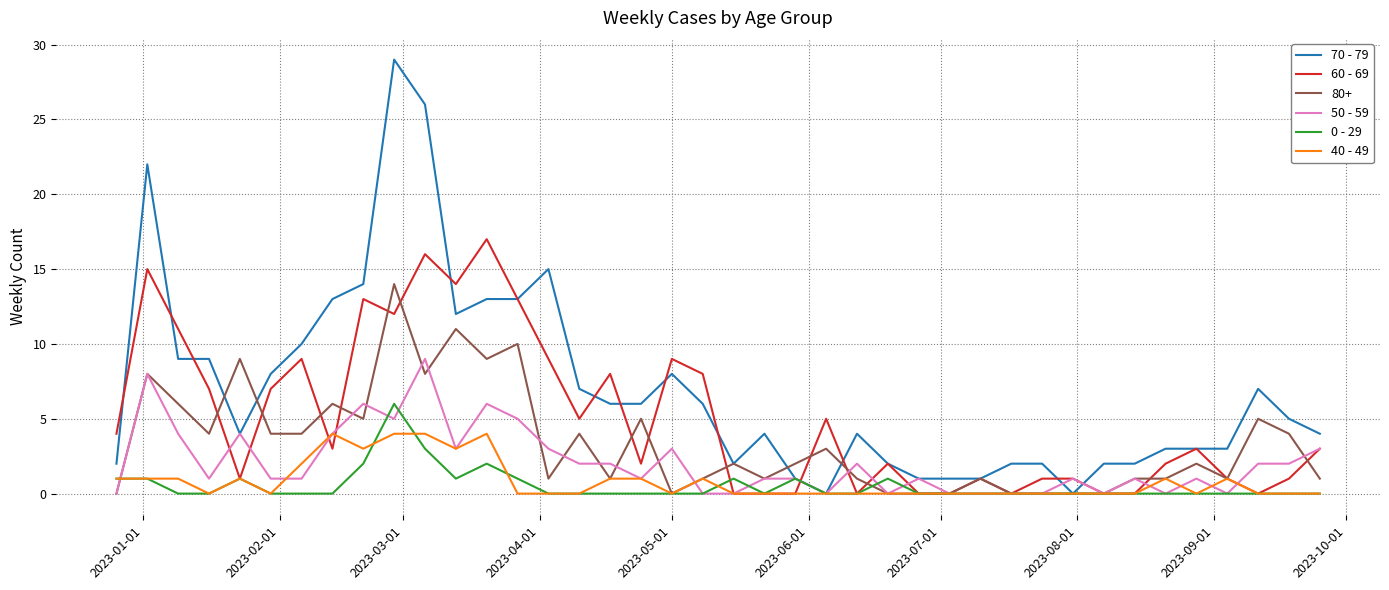

What is the greatest value displayed?

29